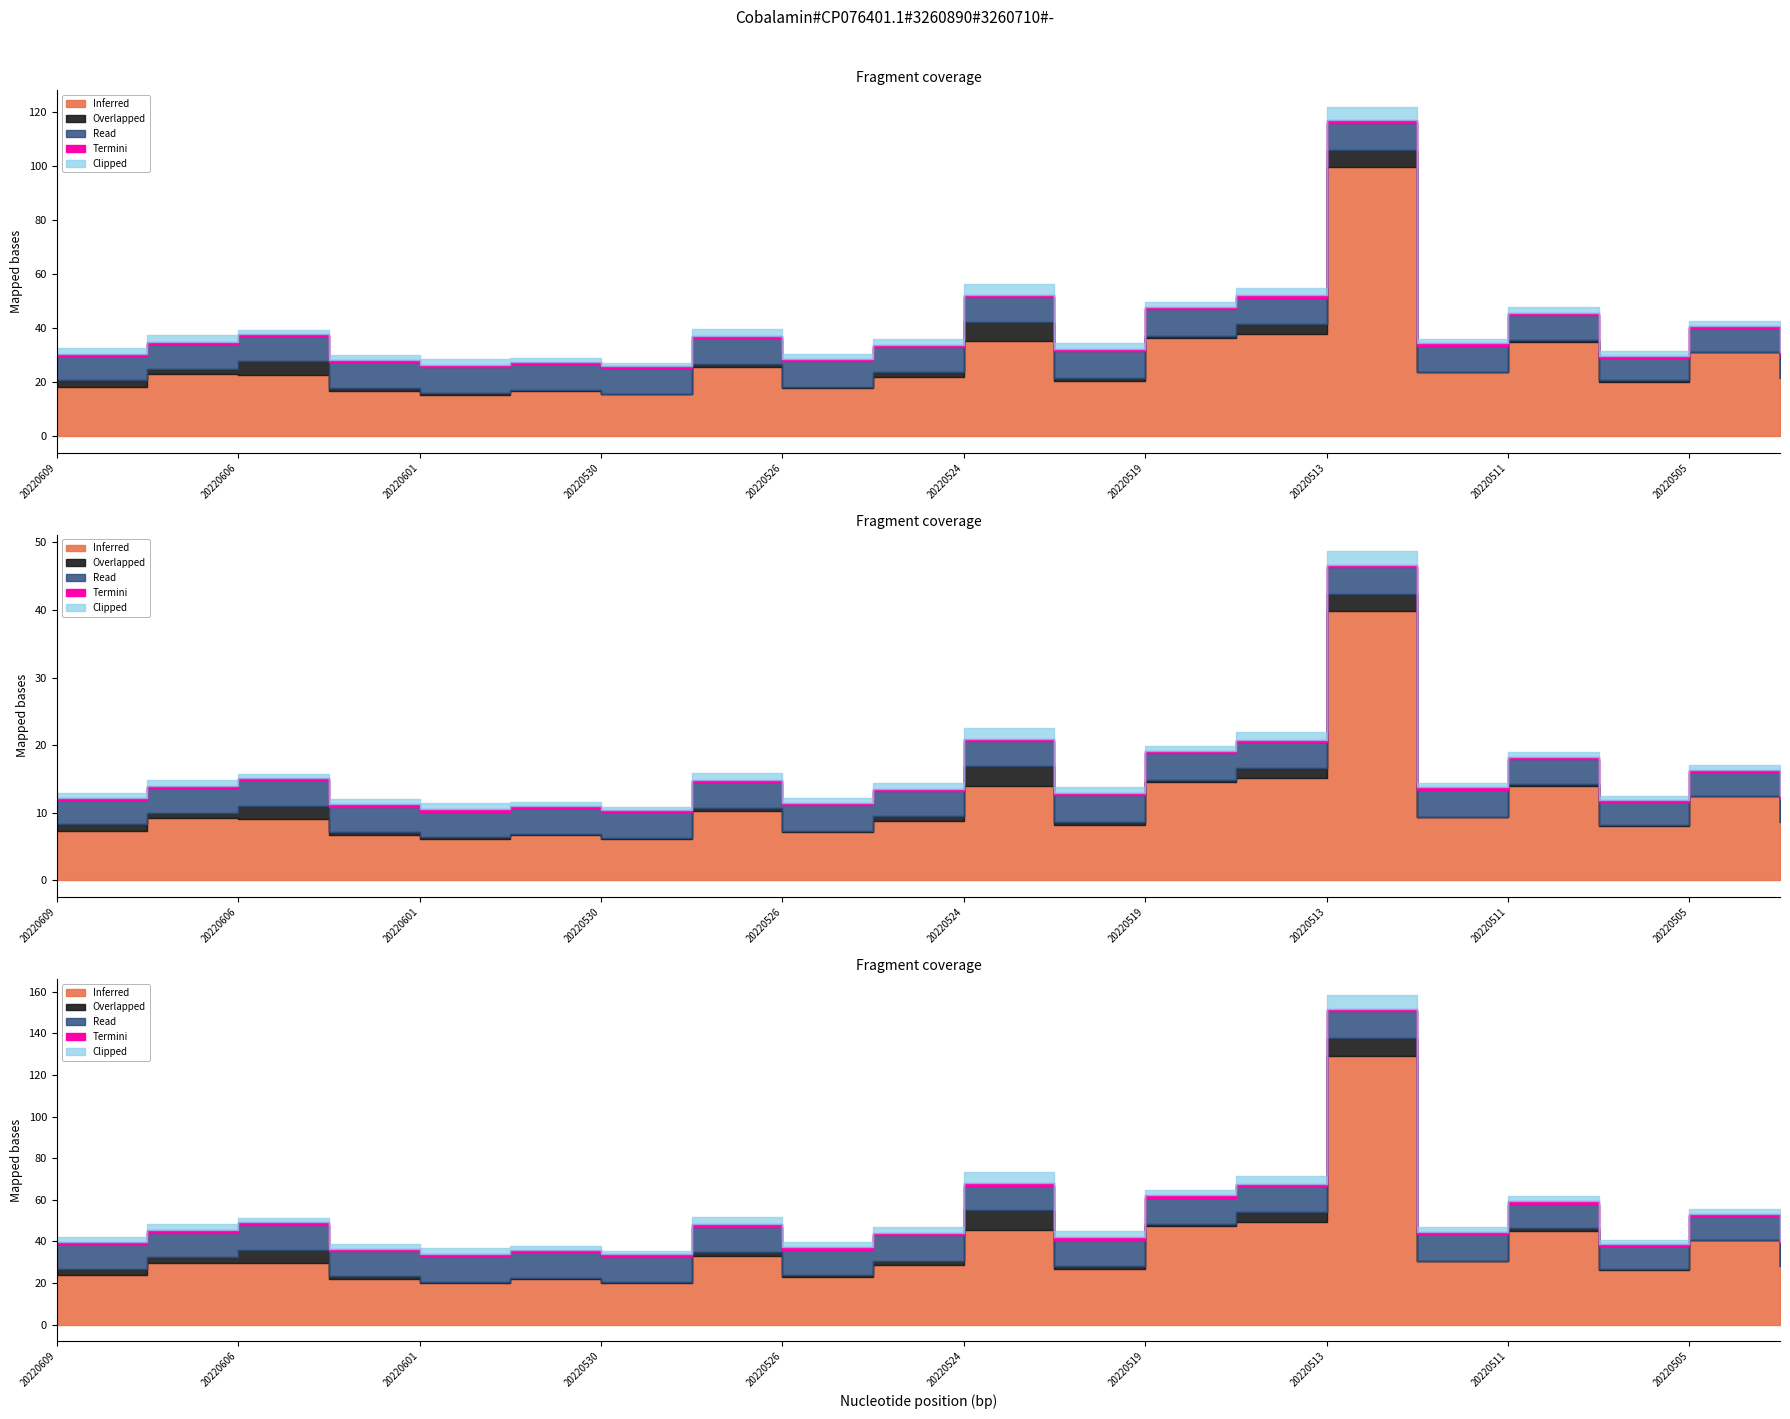

How many interior local peaks does the Inferred series have?

7